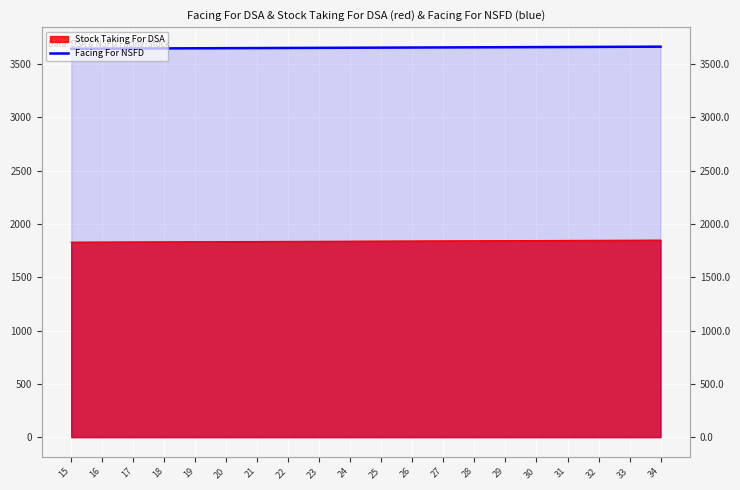

List the labels in order of value, smallest first.

15, 16, 17, 18, 19, 20, 21, 22, 23, 24, 25, 26, 27, 28, 29, 30, 31, 32, 33, 34